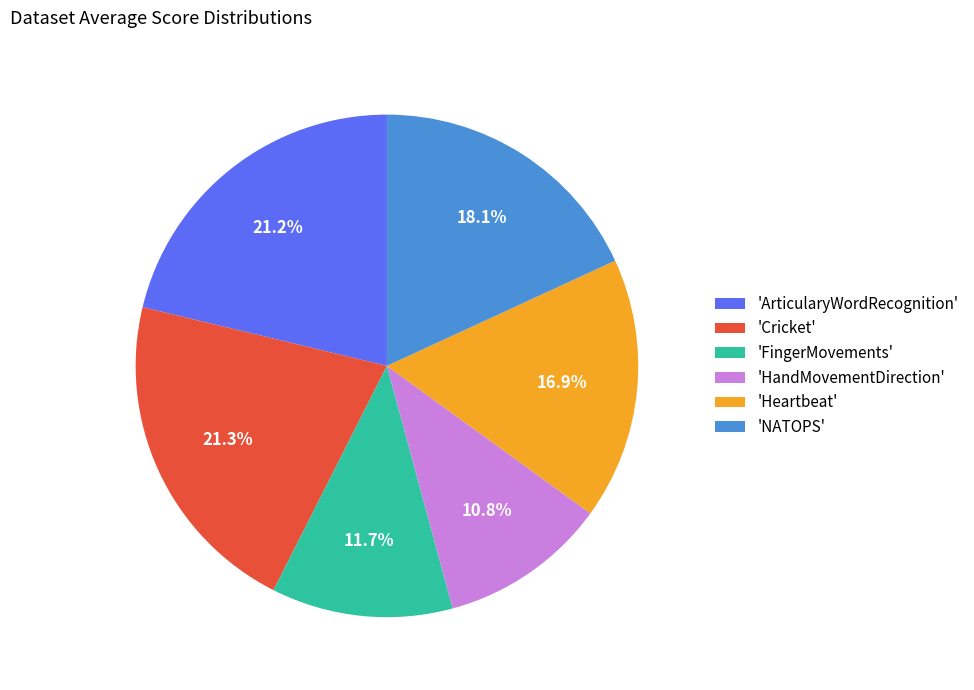

To the nearest percent, what is the average slice percentage?

17%